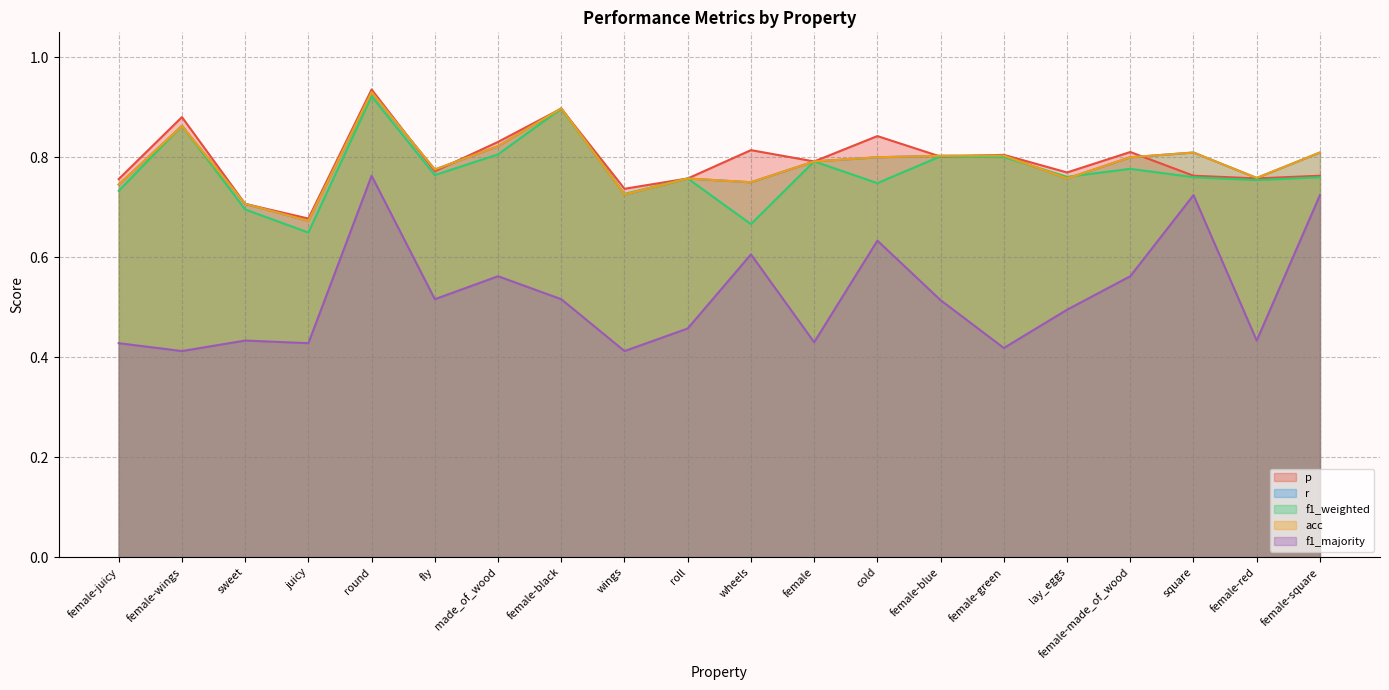

At which label is p closest to 0?

juicy